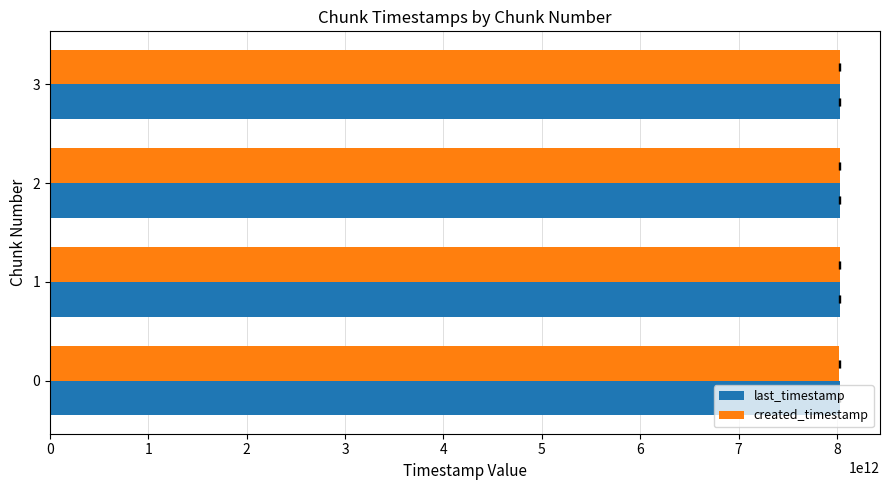

How many created_timestamp values are between 8026044142620 and 8027583572780?

3